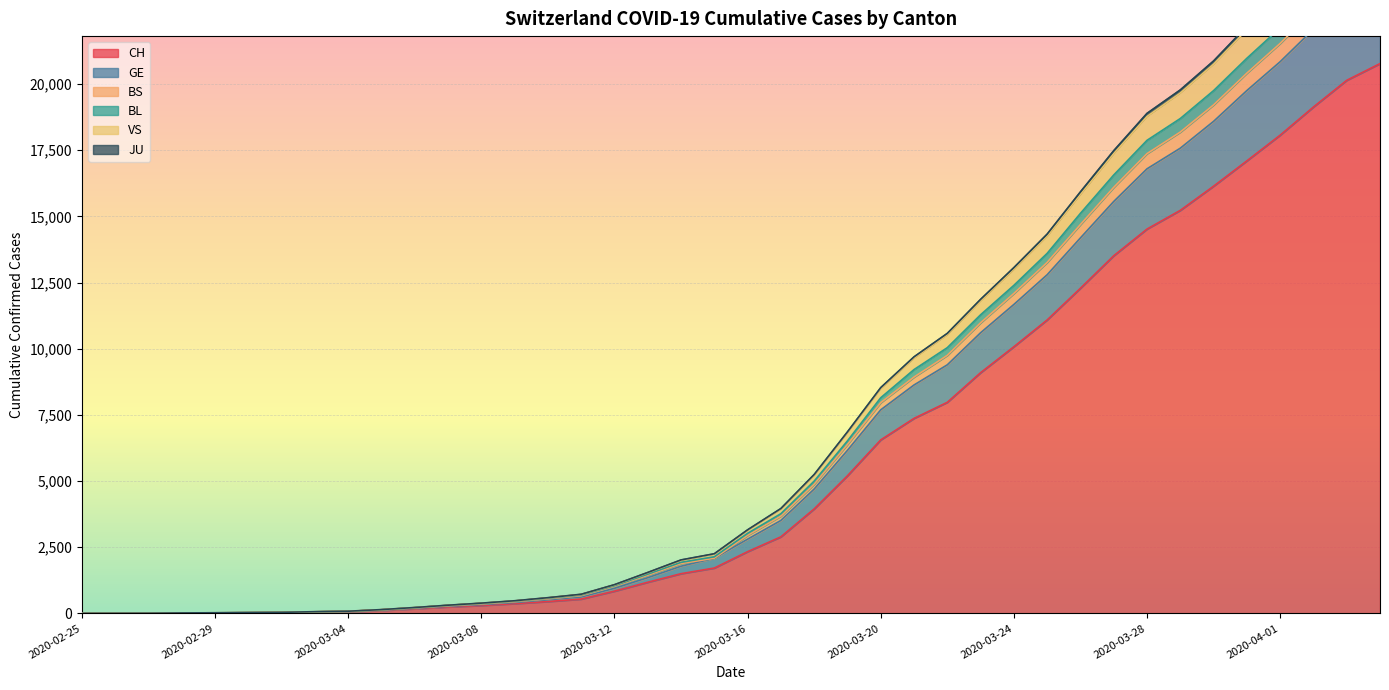

Which category has the highest value across all series?

2020-04-04